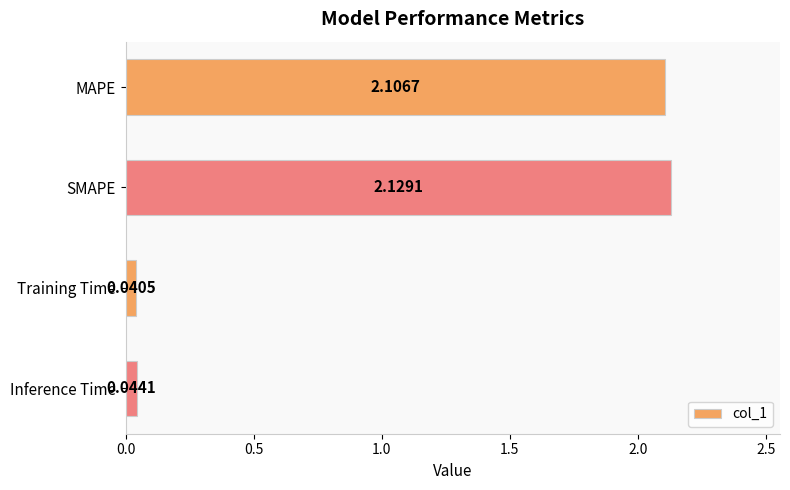

What is the label of the 4th bar from the top?

Inference Time